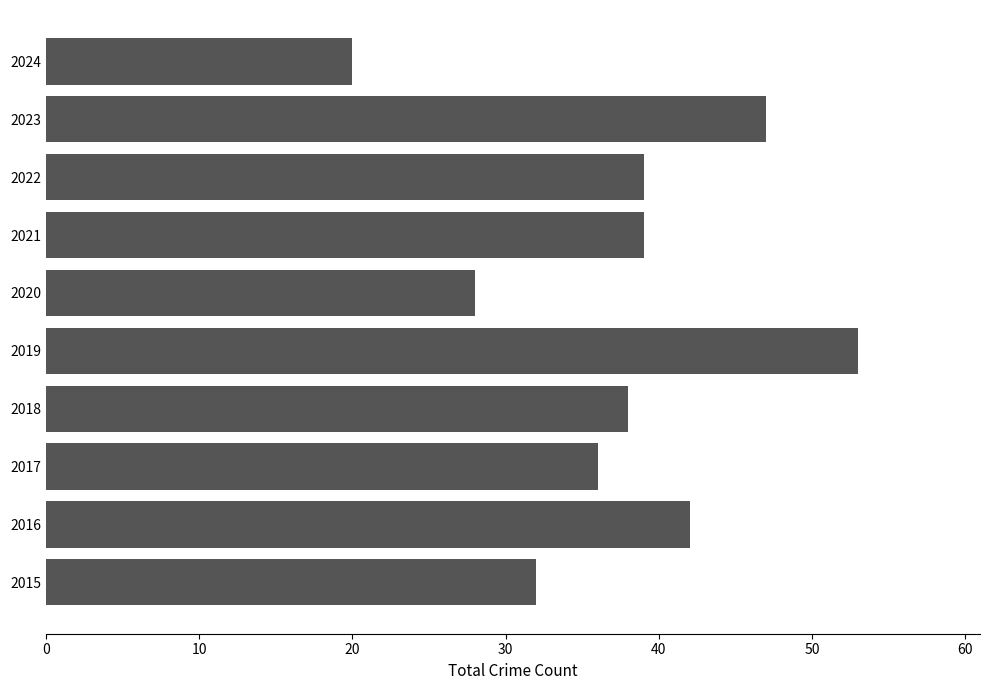

True or false: the data shows 36 at 2017.

True